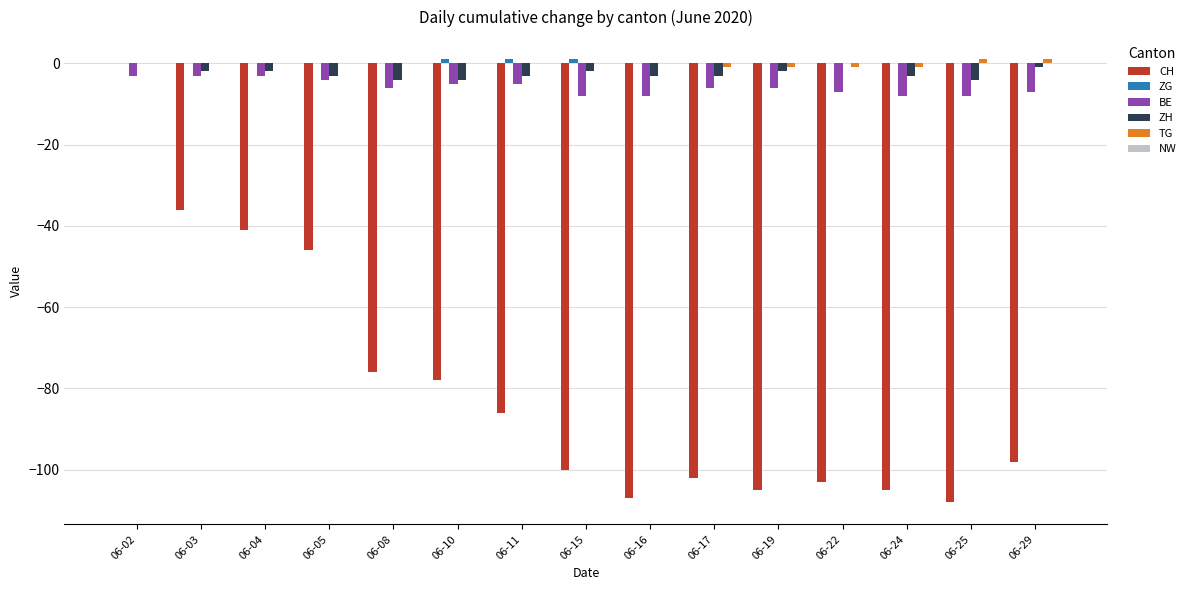

Which series changed the most between 06-04 and 06-15?

CH